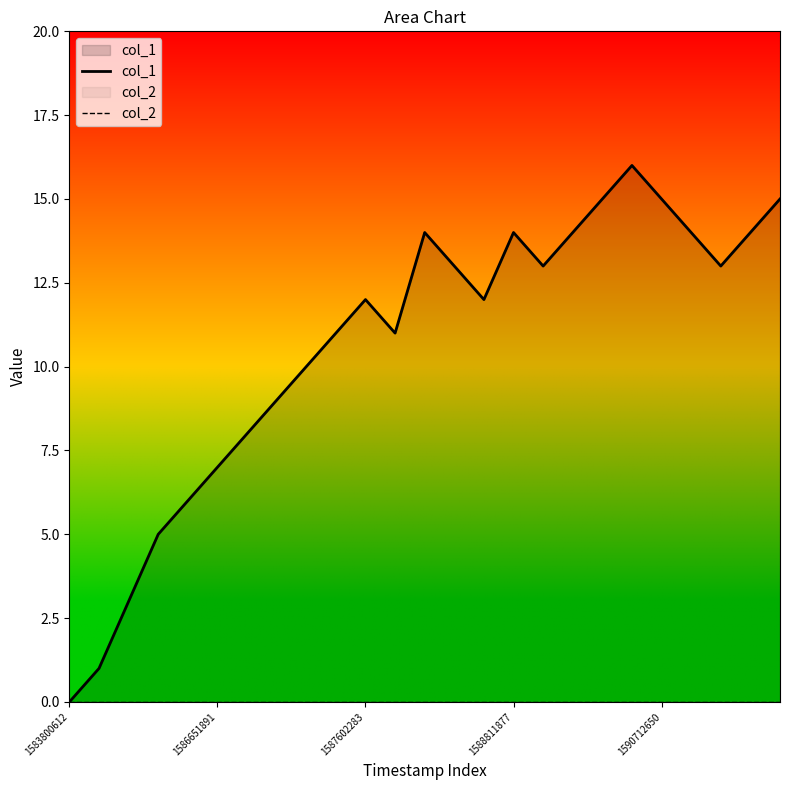

True or false: col_2 and col_1 intersect in this chart.

False